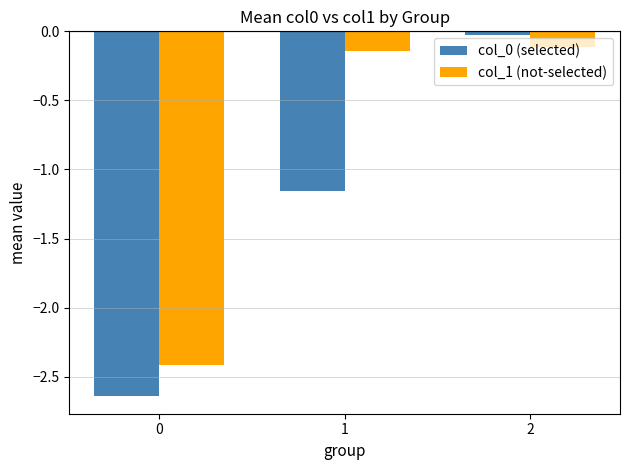

Is the value of col_0 (selected) at 1 greater than the value of col_1 (not-selected) at 1?

No